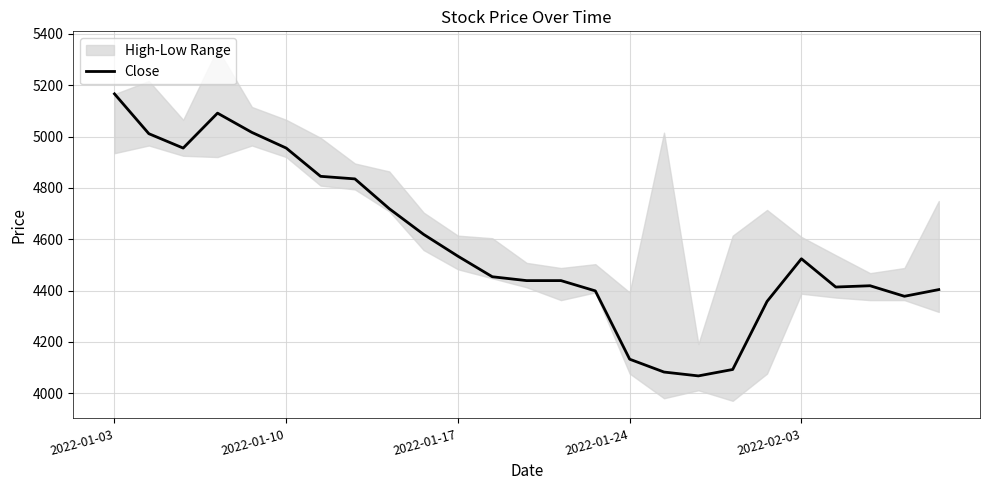

What is the difference between the values at 6 and 14?

446